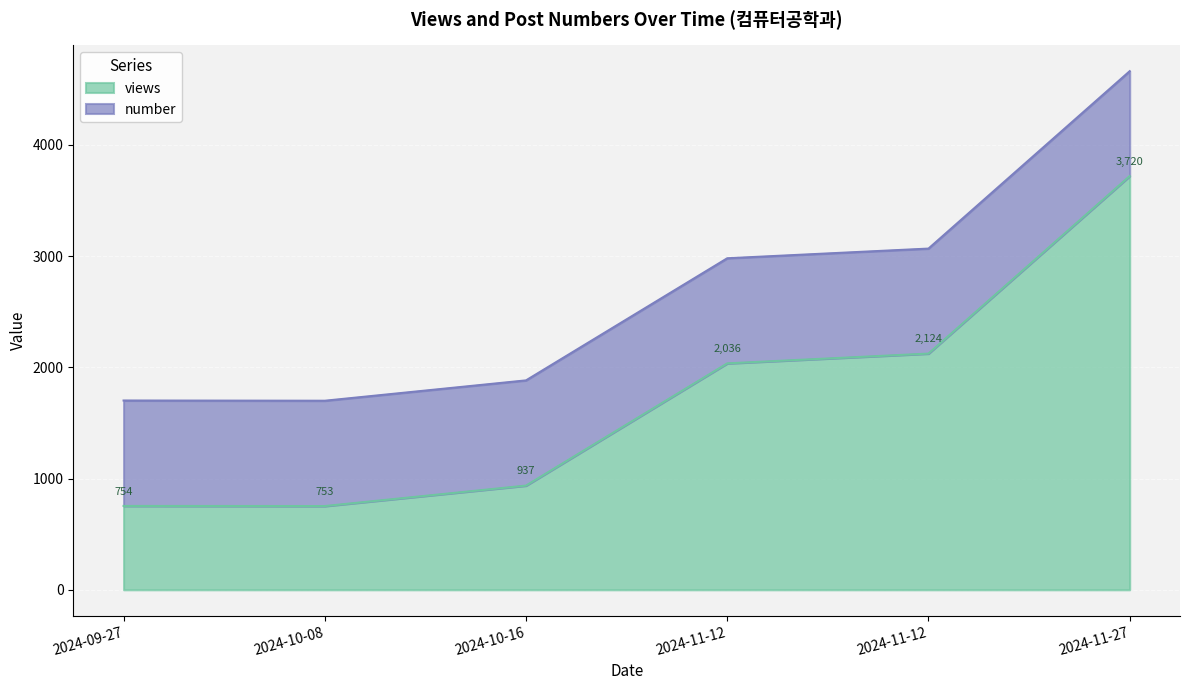

List the labels in order of value, smallest first.

2024-10-08, 2024-09-27, 2024-10-16, 2024-11-12, 2024-11-12, 2024-11-27